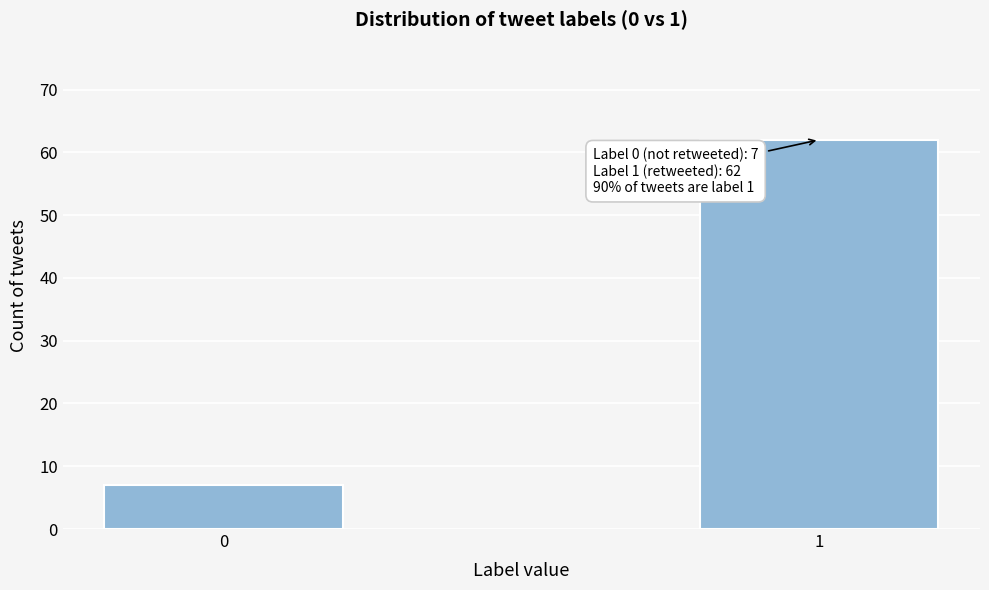

Reading left to right, what are all the values shown in this chart?

7	62